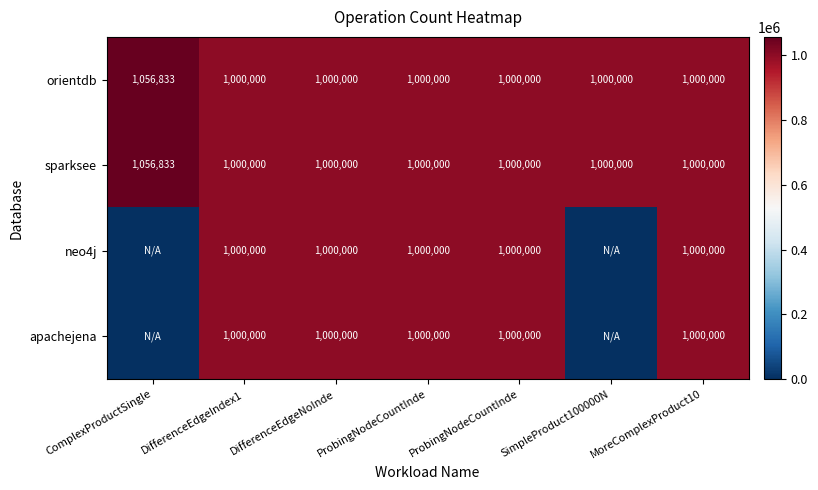

What is the spread (max minus min) of values at ComplexProductSingle?

1056833